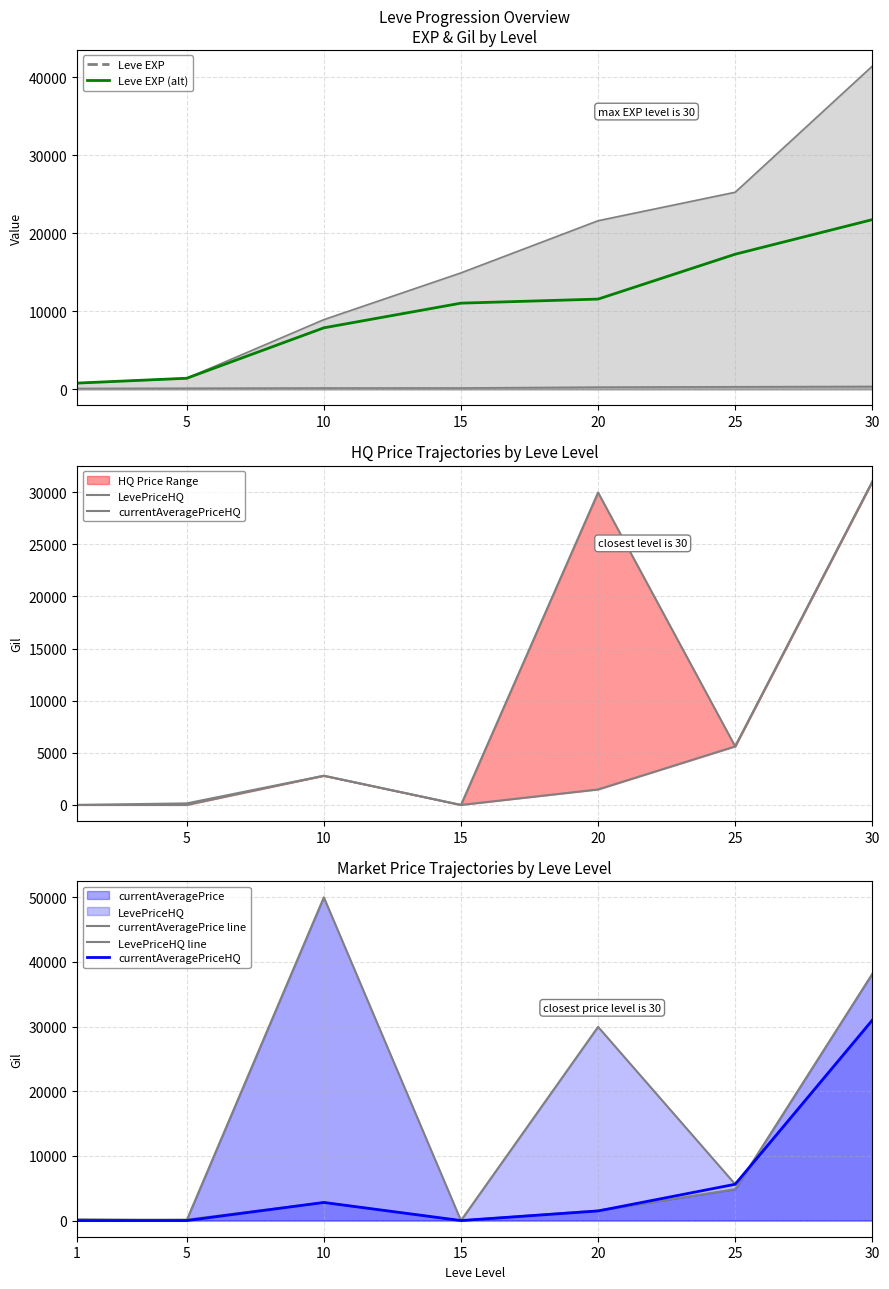

At which category is the sum across all series the highest?

30